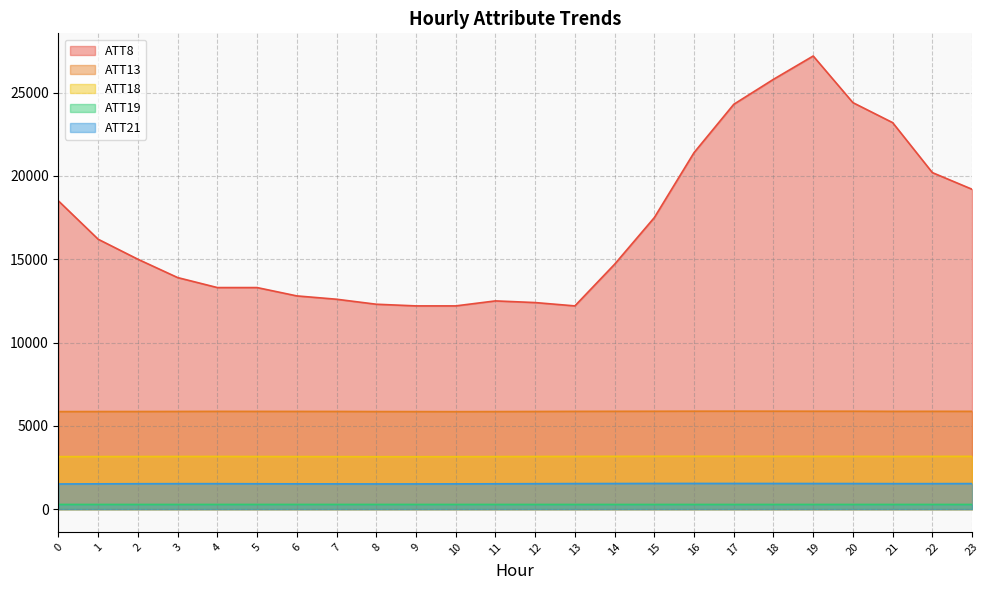

True or false: ATT13 and ATT19 cross at least once.

False